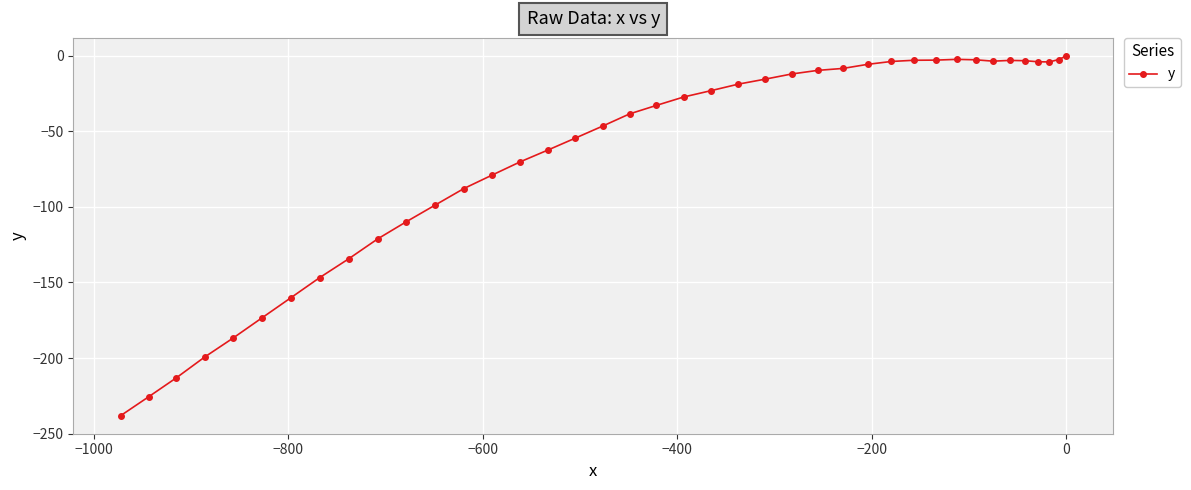

How many lines are shown in the chart?

1